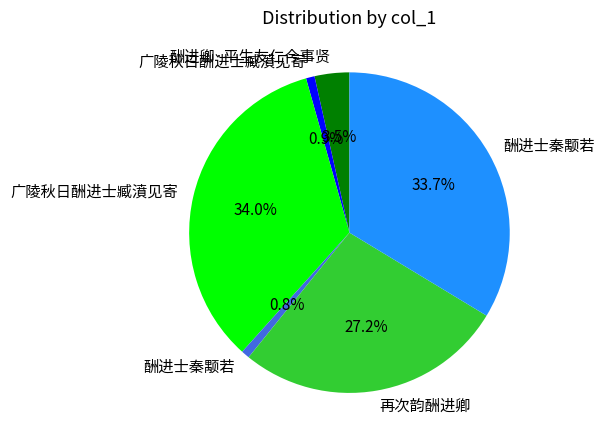

Is there any slice that represents more than half of the pie?

No